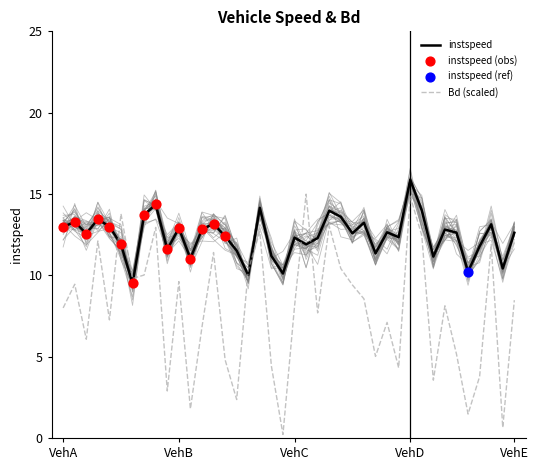

The instspeed series shows 9.1 at VehD. True or false?

False